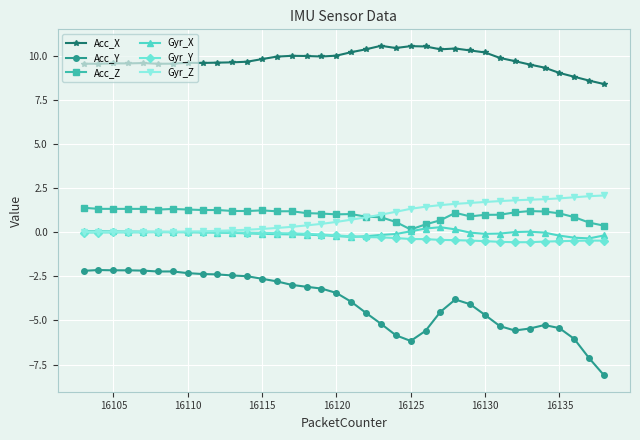

True or false: Acc_X has more than 0 interior local peaks.

True